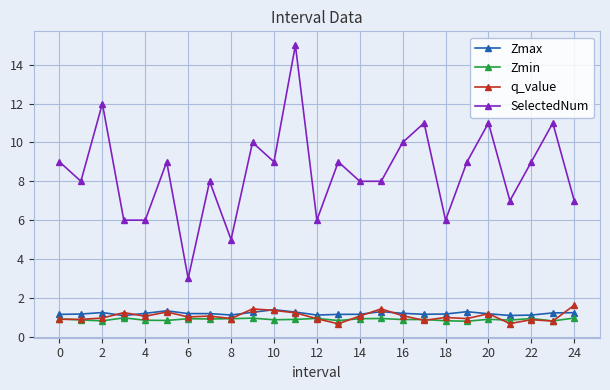

Which series has the widest spread of values?

SelectedNum